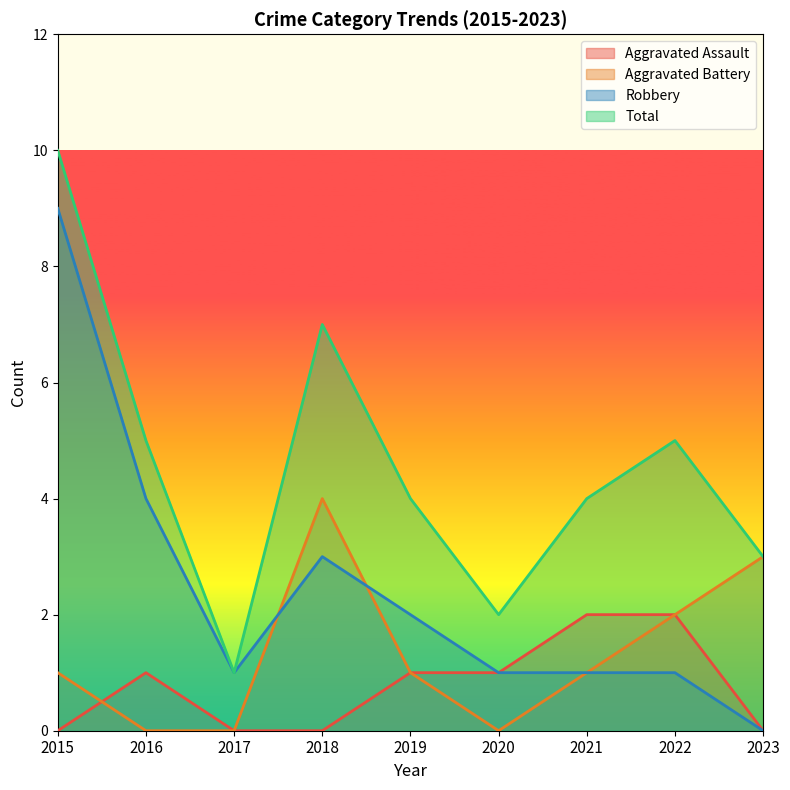

Between 2021 and 2020, which is larger?

2021